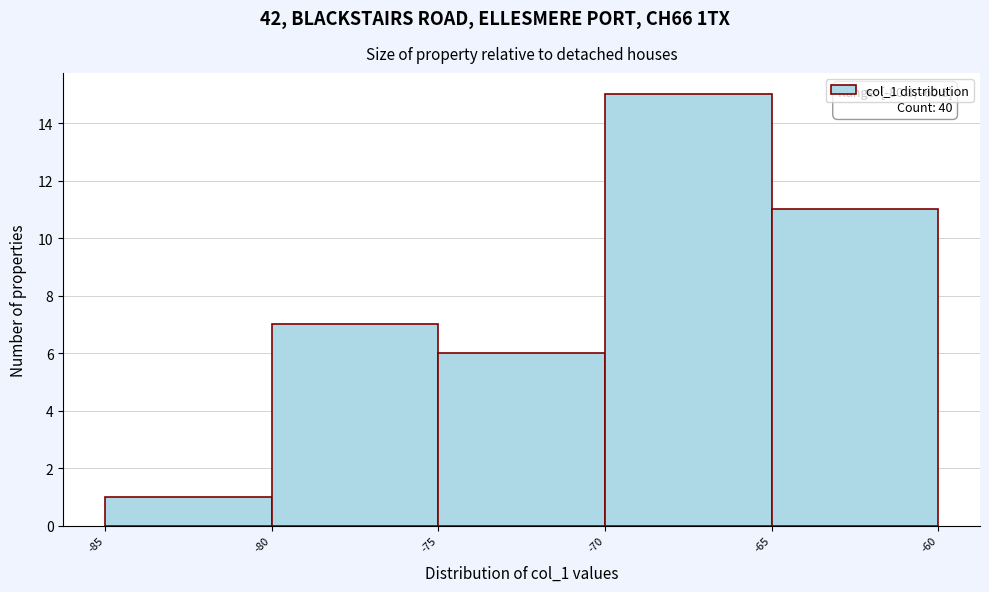

Which range on the x-axis has the tallest bar?

-70 to -65